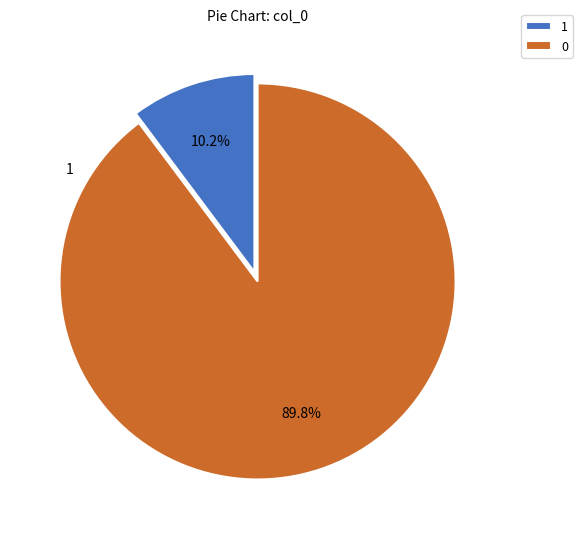

Approximately how many times larger is the value at 0 compared to 1?

8.8